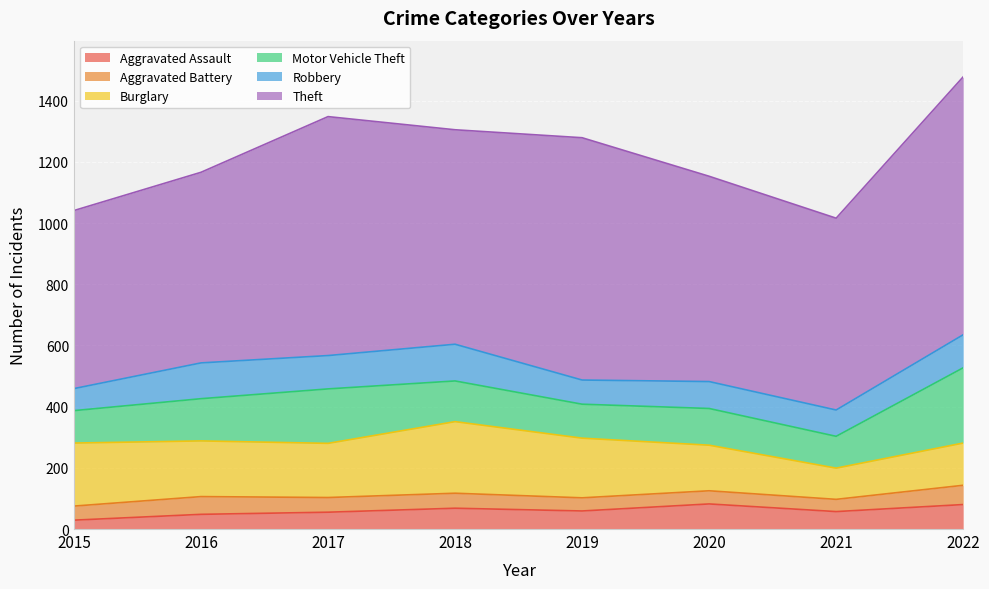

Which series changed the most between 2015 and 2016?

Robbery